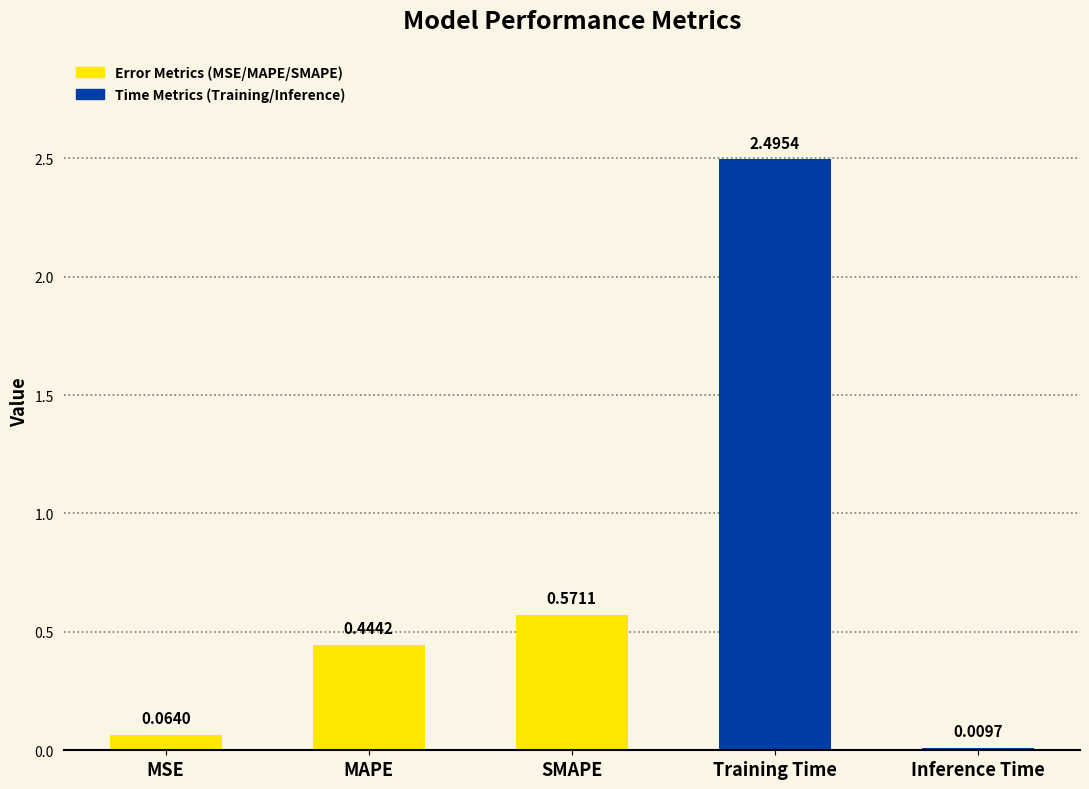

What is the label of the 5th bar from the right?

MSE